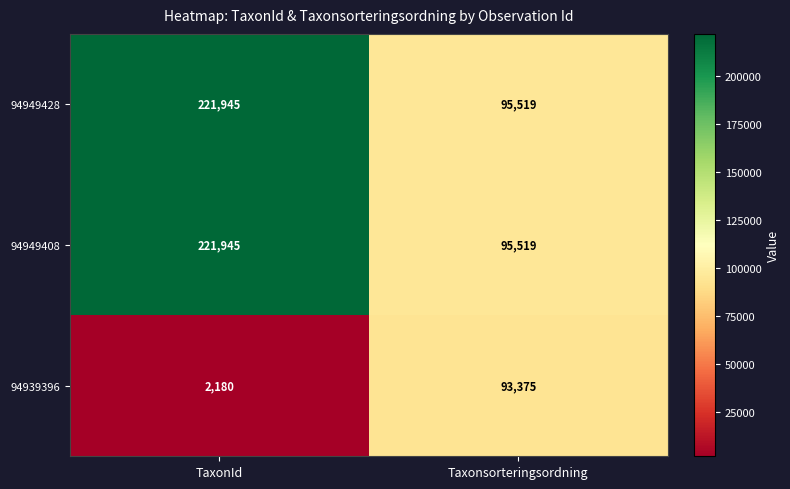

What is the difference between the highest and lowest values at Taxonsorteringsordning?

2144